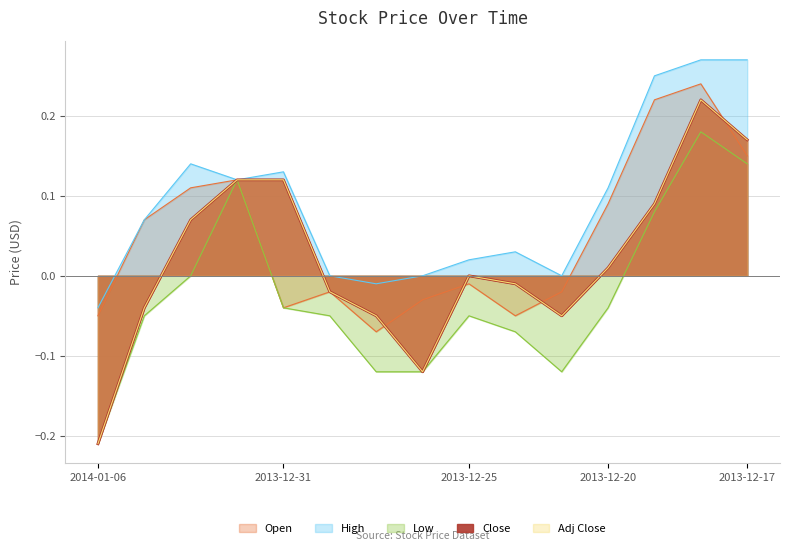

How many values in High are below zero?

2